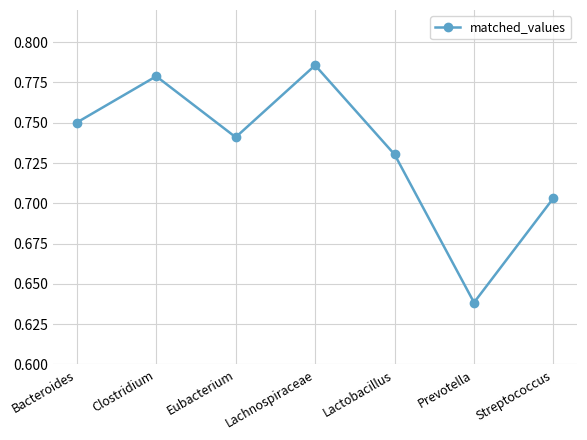

What is the sum of the values at Clostridium and Prevotella?

1.4